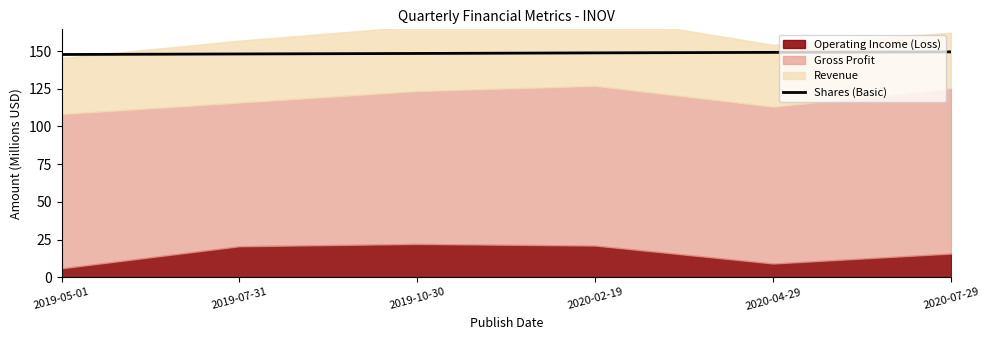

Reading left to right, what are all the values shown in this chart?

2019-05-01=147.8	2019-07-31=148.1	2019-10-30=148.5	2020-02-19=148.8	2020-04-29=149.2	2020-07-29=149.5